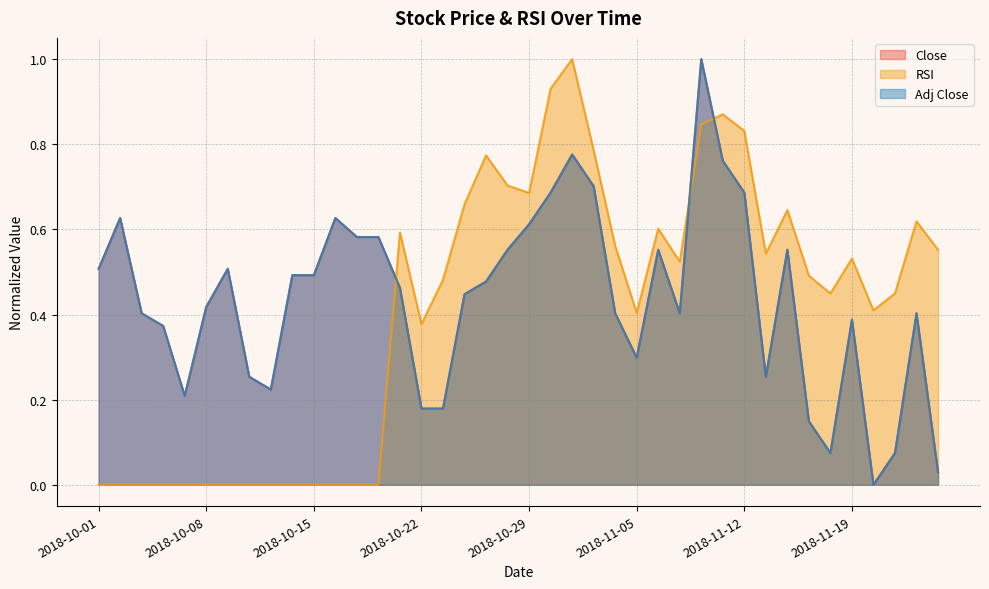

Reading left to right, transcribe all the data shown in this chart.

Close: 0.5	0.6	0.4	0.4	0.2	0.4	0.5	0.3	0.2	0.5	0.5	0.6	0.6	0.6	0.5	0.2	0.2	0.4	0.5	0.6	0.6	0.7	0.8	0.7	0.4	0.3	0.6	0.4	1.0	0.8	0.7	0.3	0.6	0.1	0.1	0.4	0.0	0.1	0.4	0.0
RSI: 0.0	0.0	0.0	0.0	0.0	0.0	0.0	0.0	0.0	0.0	0.0	0.0	0.0	0.0	0.6	0.4	0.5	0.7	0.8	0.7	0.7	0.9	1.0	0.8	0.6	0.4	0.6	0.5	0.8	0.9	0.8	0.5	0.6	0.5	0.4	0.5	0.4	0.4	0.6	0.6
Adj Close: 0.5	0.6	0.4	0.4	0.2	0.4	0.5	0.3	0.2	0.5	0.5	0.6	0.6	0.6	0.5	0.2	0.2	0.4	0.5	0.6	0.6	0.7	0.8	0.7	0.4	0.3	0.6	0.4	1.0	0.8	0.7	0.3	0.6	0.1	0.1	0.4	0.0	0.1	0.4	0.0